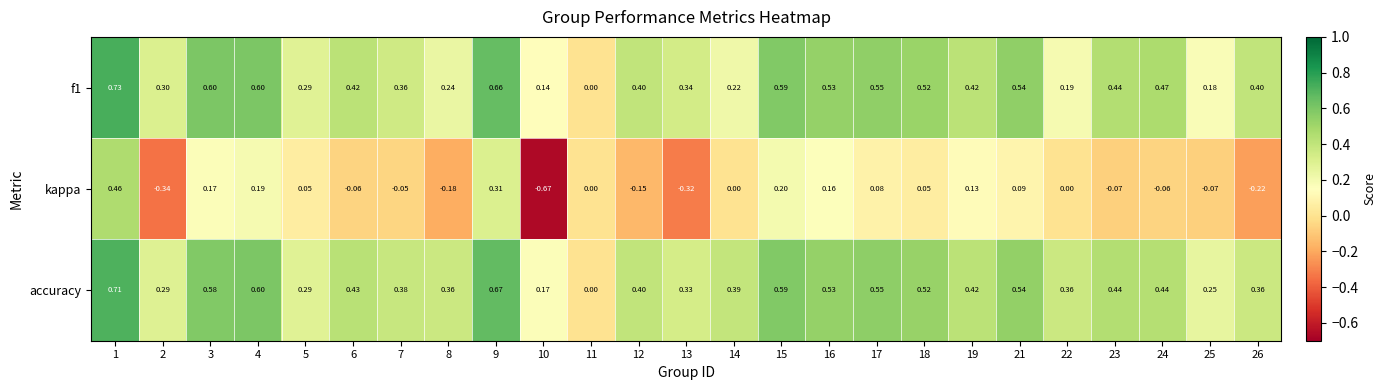

Which series has the widest spread of values?

kappa